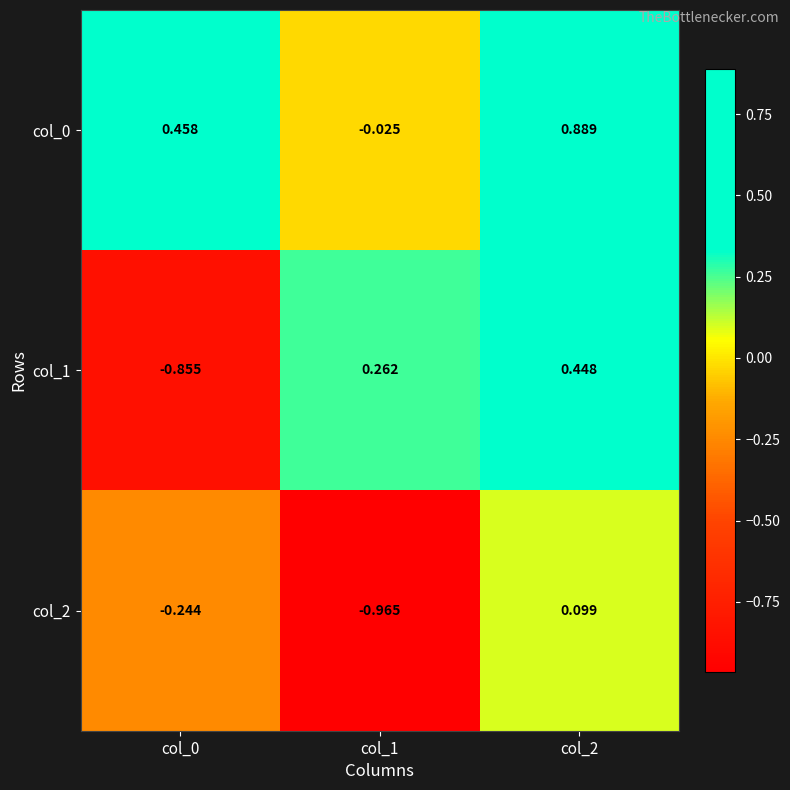

Is the value of col_1 at col_0 greater than the value of col_0 at col_0?

No